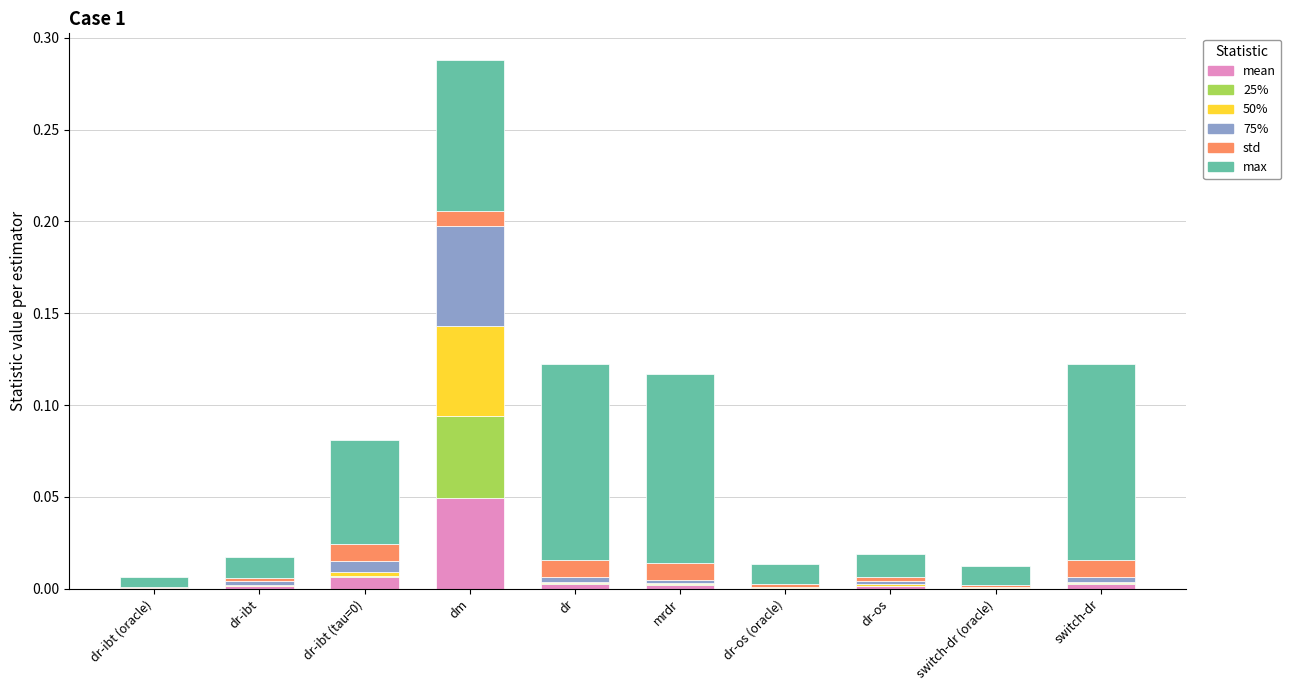

At which category is the sum across all series the highest?

dm